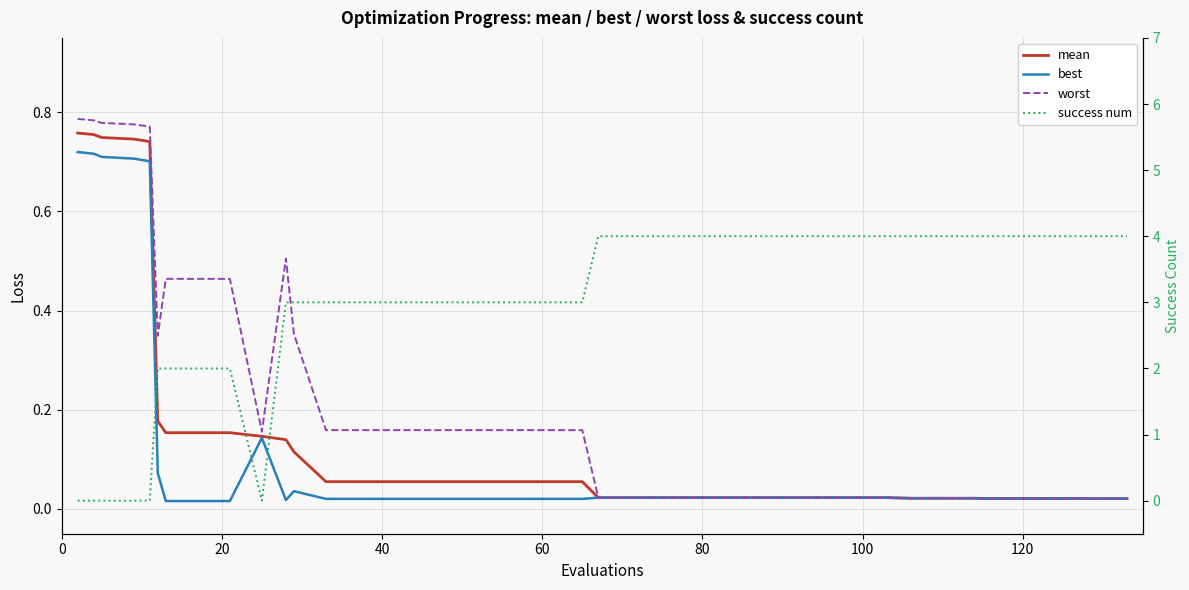

True or false: mean has a value of 0.1 at 20.

True